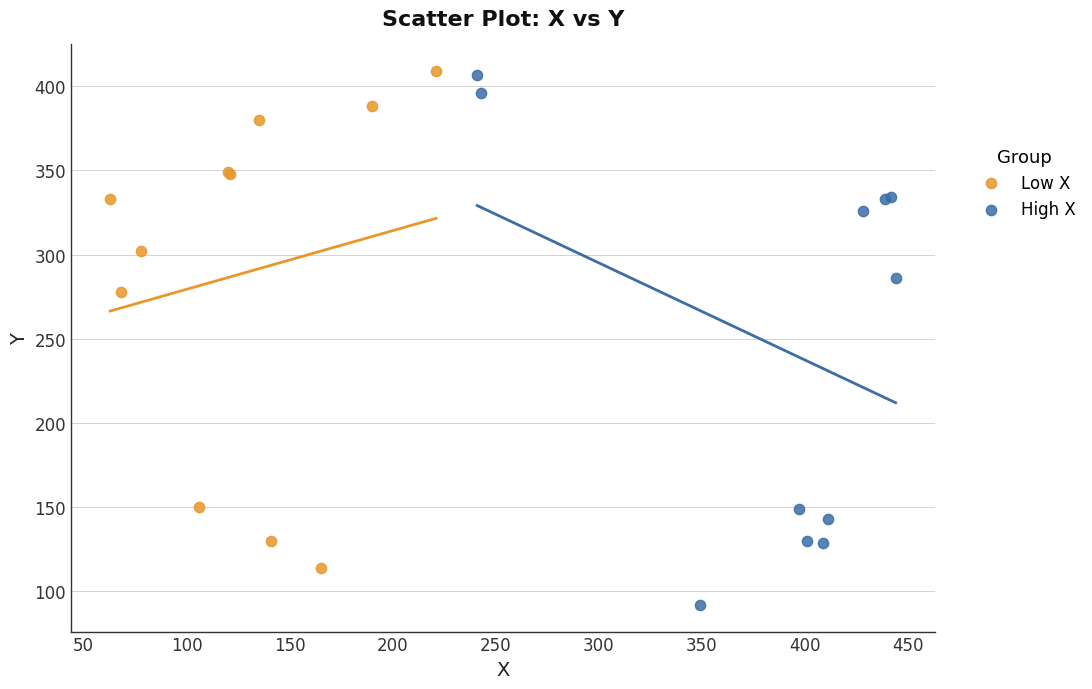

Which series has the widest spread of Y values?

High X